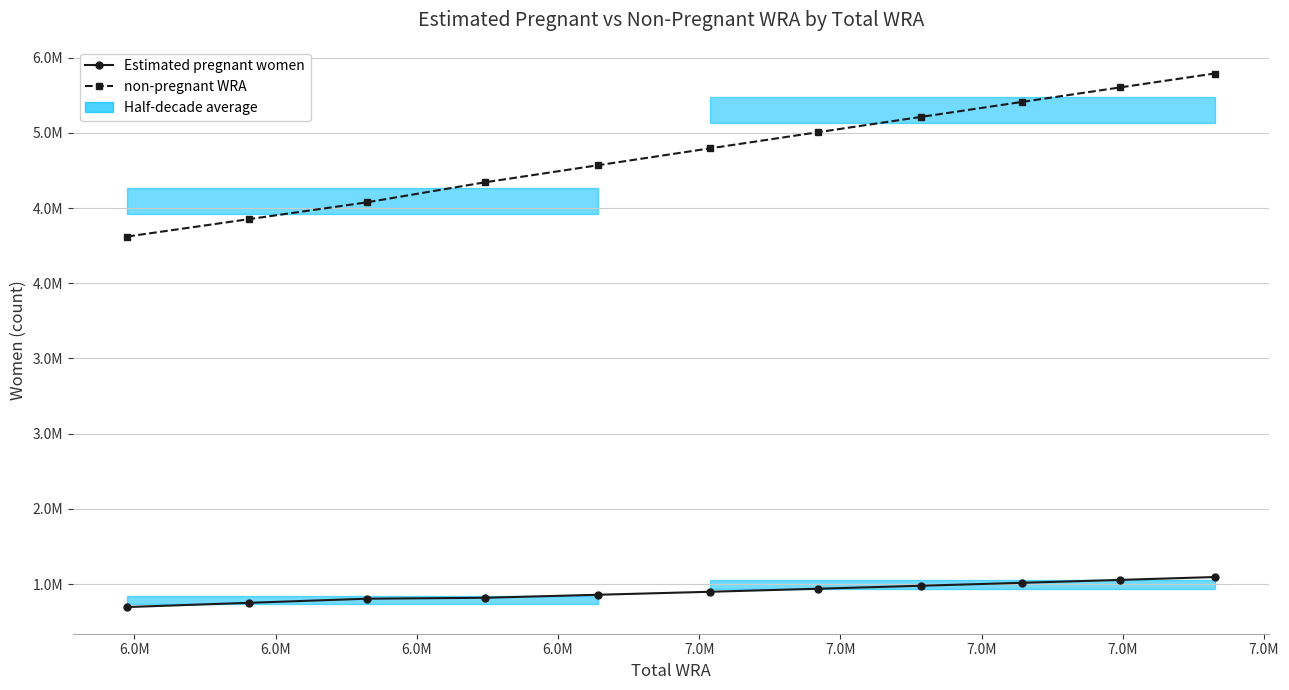

True or false: non-pregnant WRA and Estimated pregnant women intersect in this chart.

False